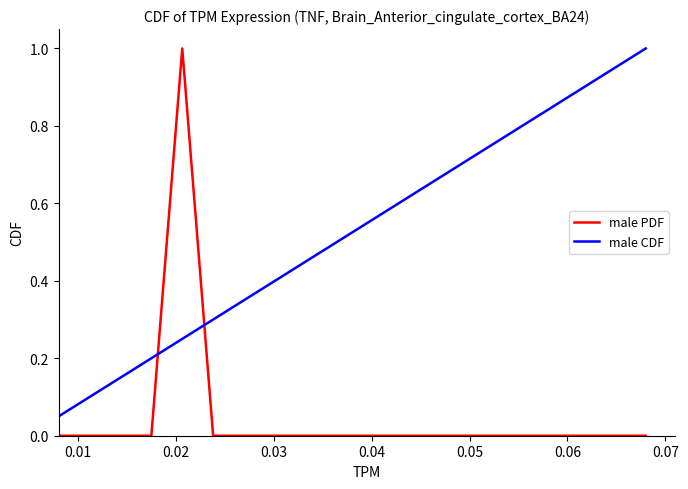

Count the male PDF values in the range 0 to 1.

20